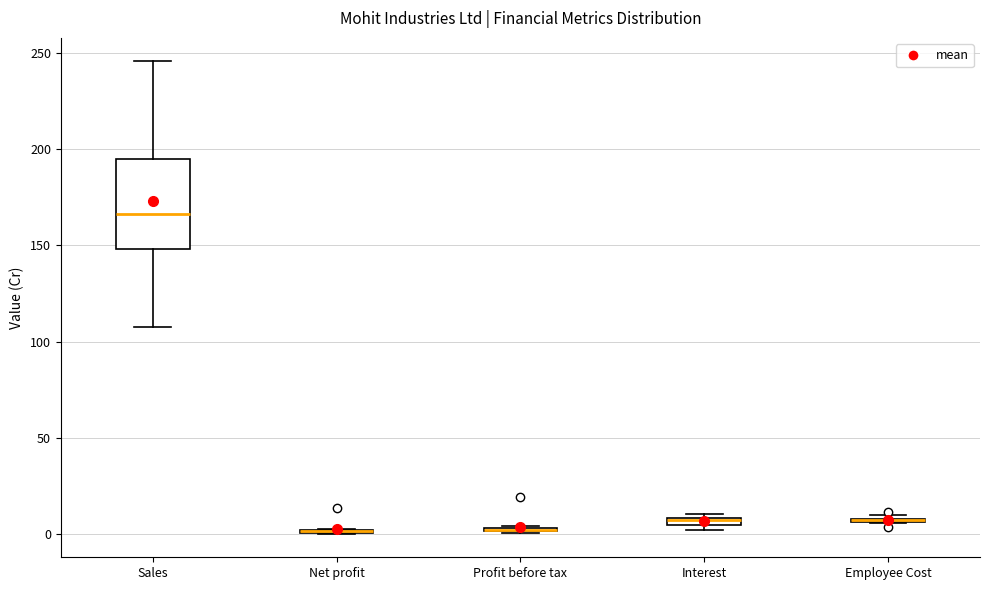

Comparing the boxes themselves (not the whiskers), which one is the tallest?

Sales